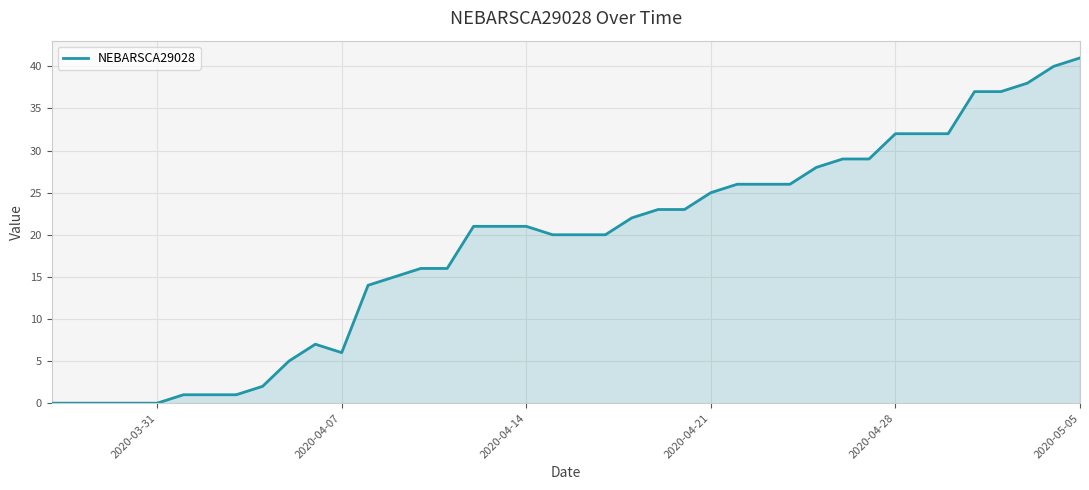

What is the maximum value shown in the chart?

41